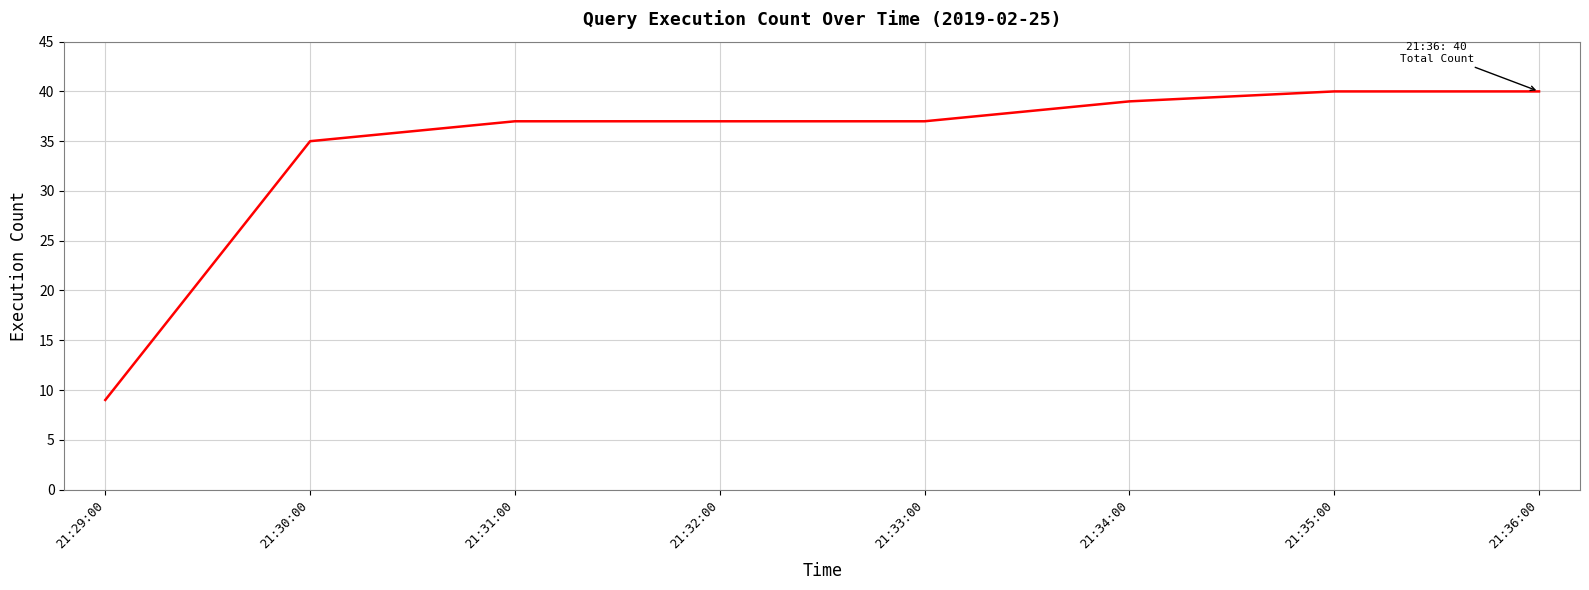

How many categories are shown in the chart?

8